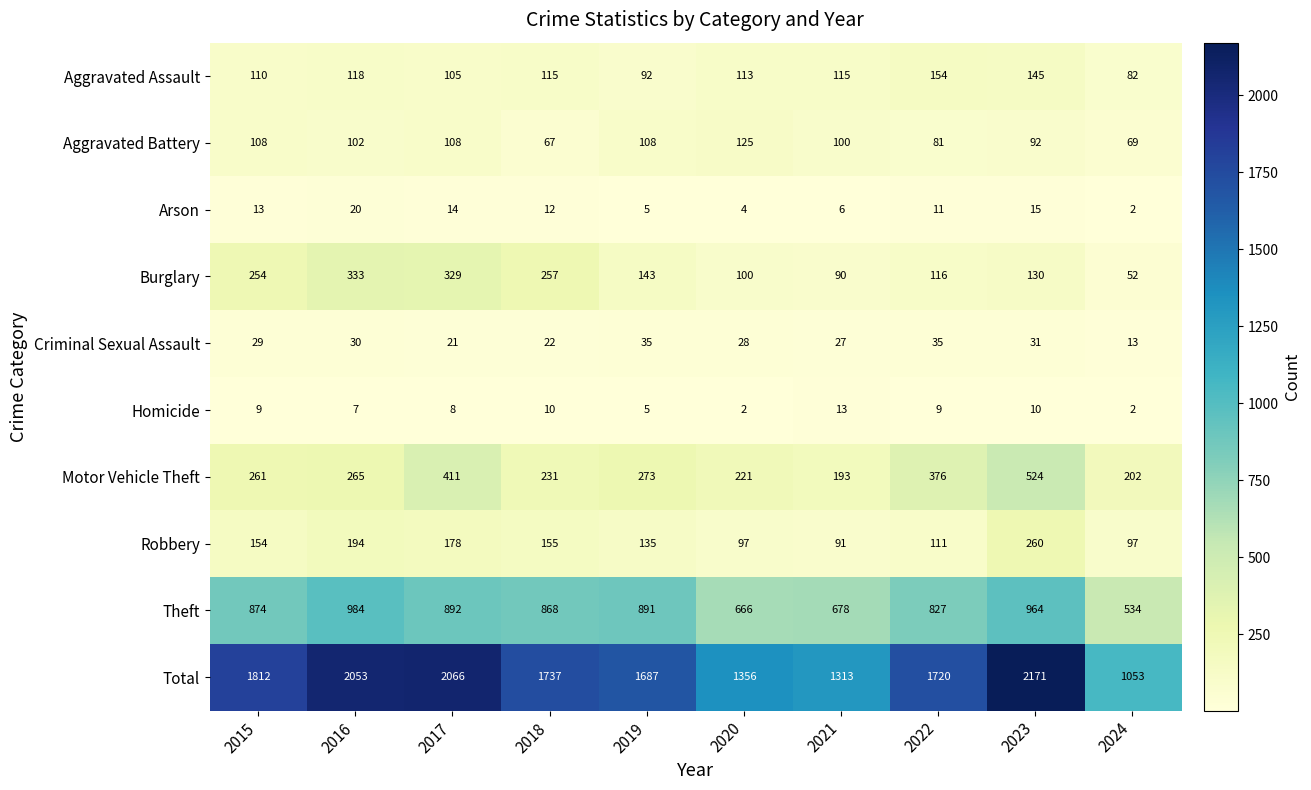

What is the lowest value of the Aggravated Battery series?

67